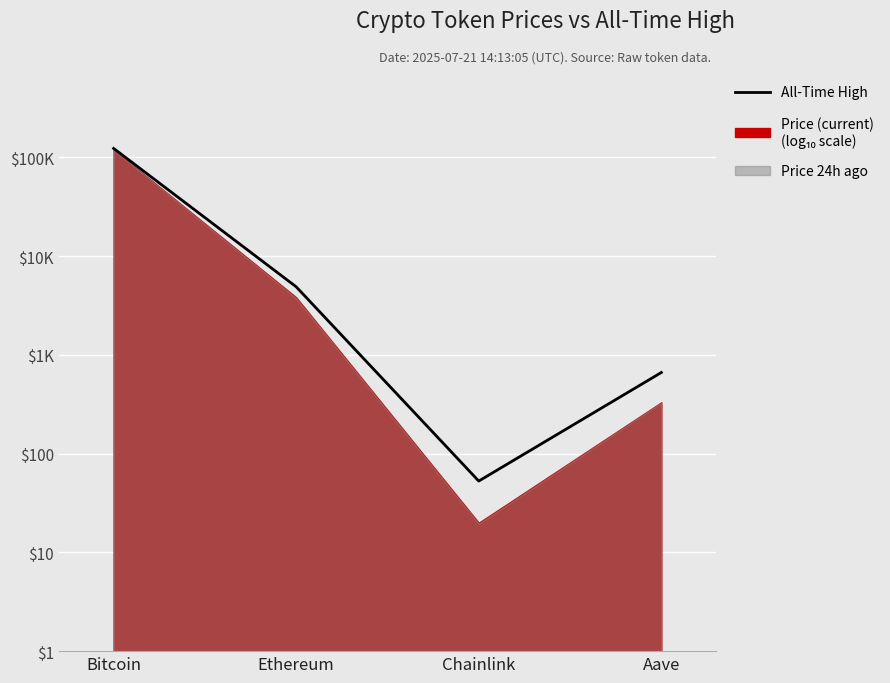

Reading right to left, what are all the values shown in this chart?

2.8	1.7	3.7	5.1